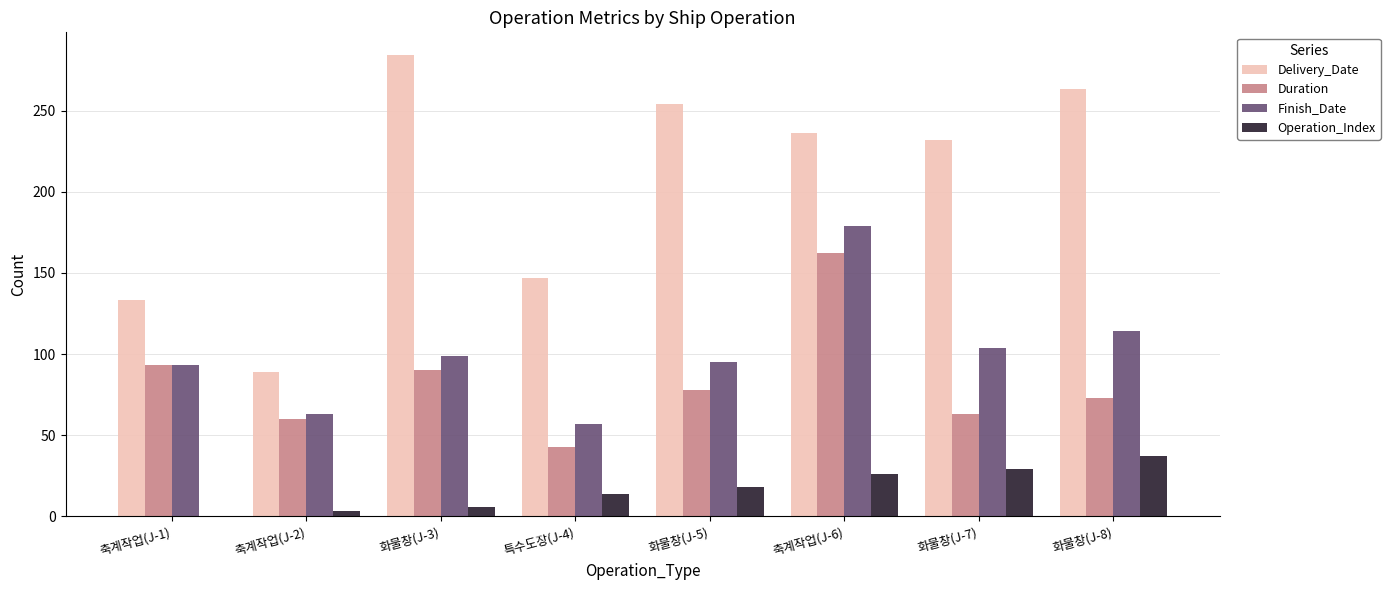

How many groups of bars are there?

8